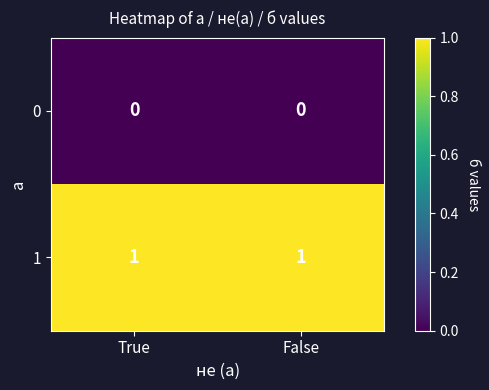

Reading right to left, transcribe all the data shown in this chart.

0: False=0	True=0
1: False=1	True=1